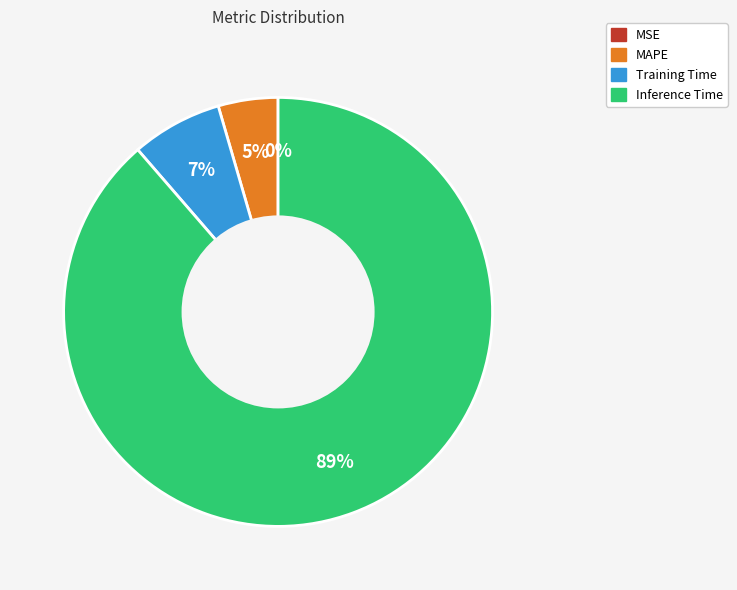

To the nearest percent, what is the average slice percentage?

25%